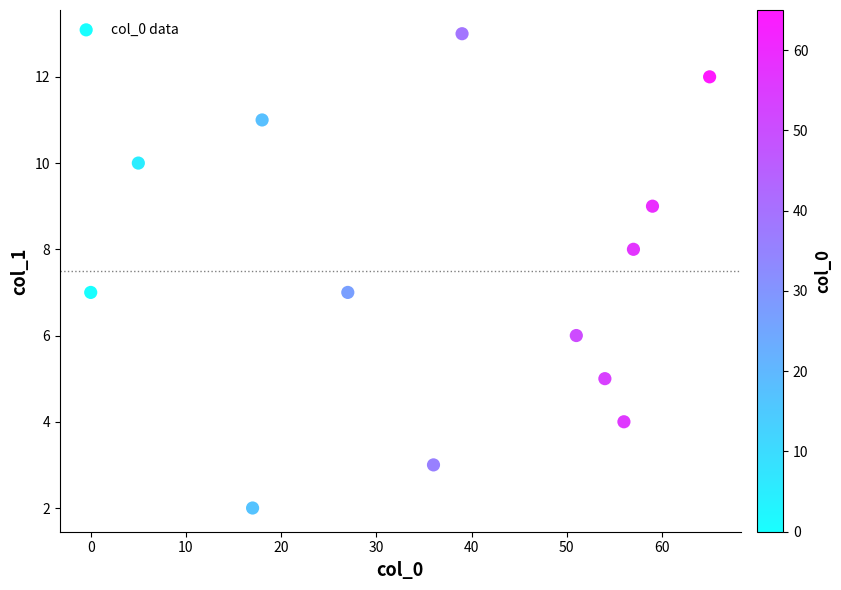

What is the range of Y values (max minus min)?

11